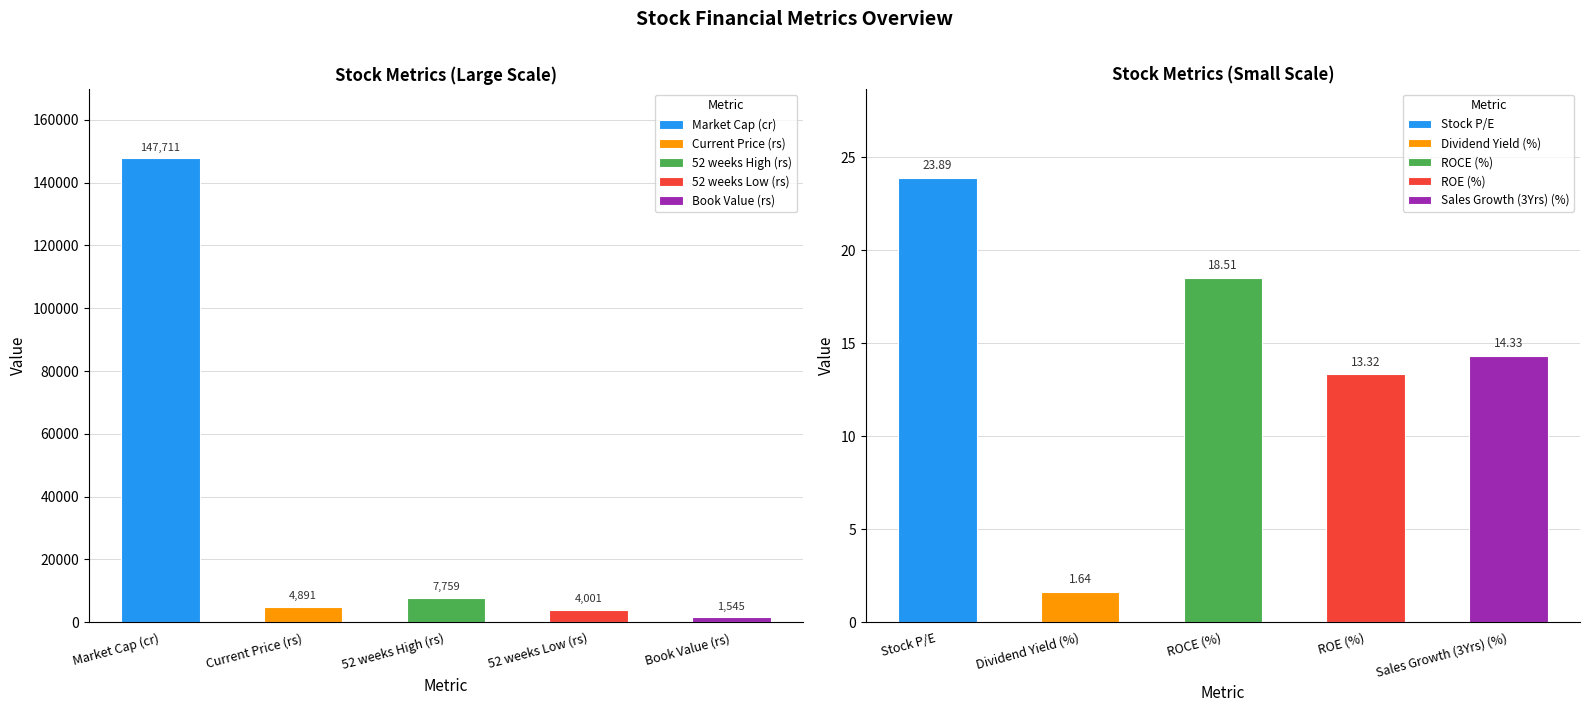

What is the sum of all values?

165978.5